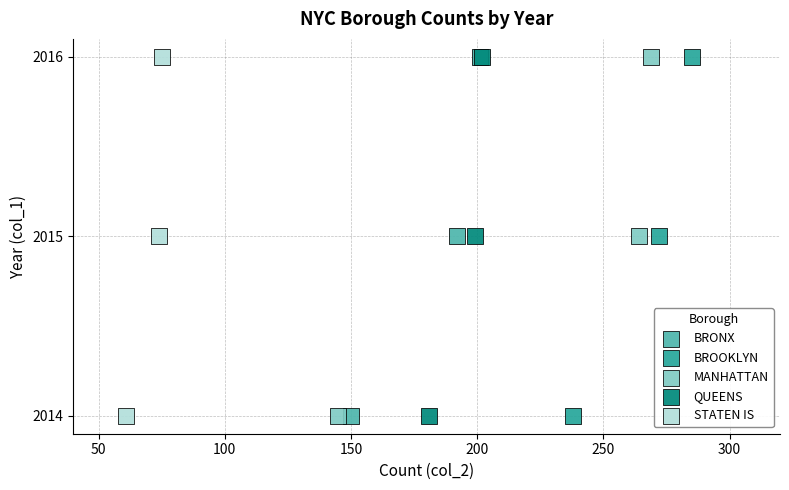

What are all the series names shown in the legend?

BRONX, BROOKLYN, MANHATTAN, QUEENS, STATEN IS